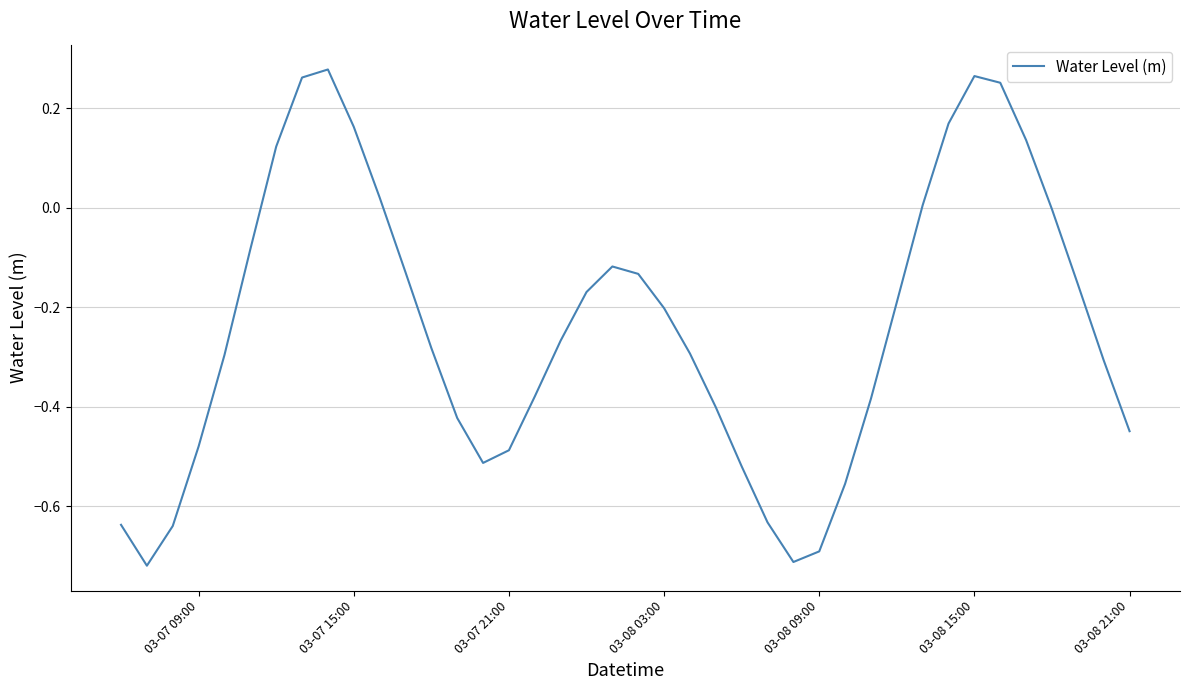

What is the difference between the maximum and minimum values?

1.0